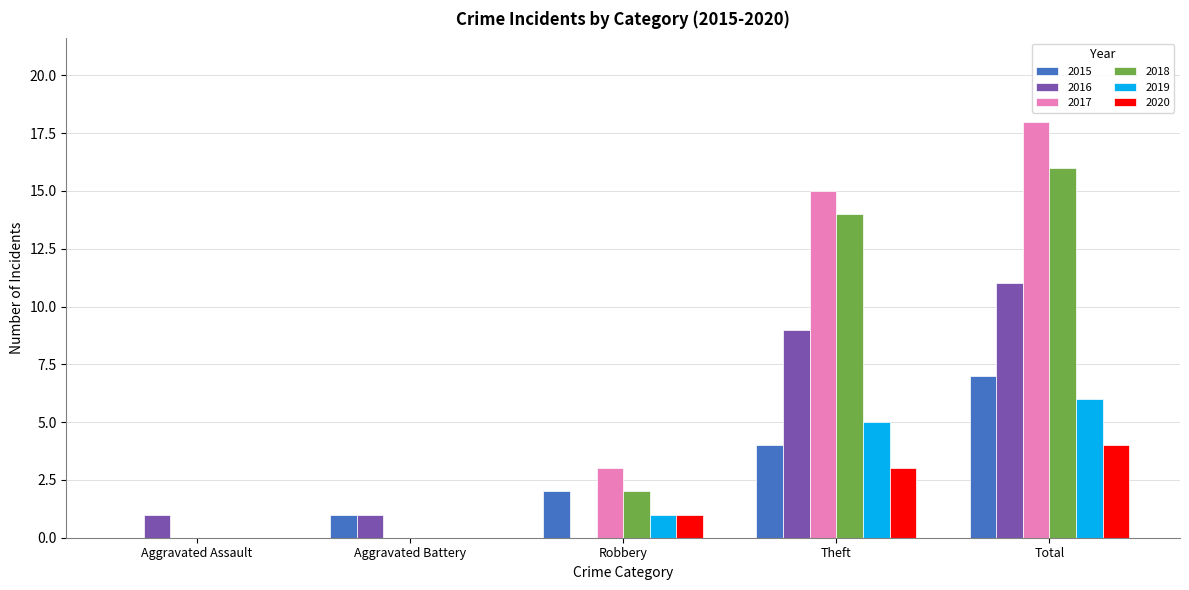

True or false: 2019 has a value of 3 at Total.

False